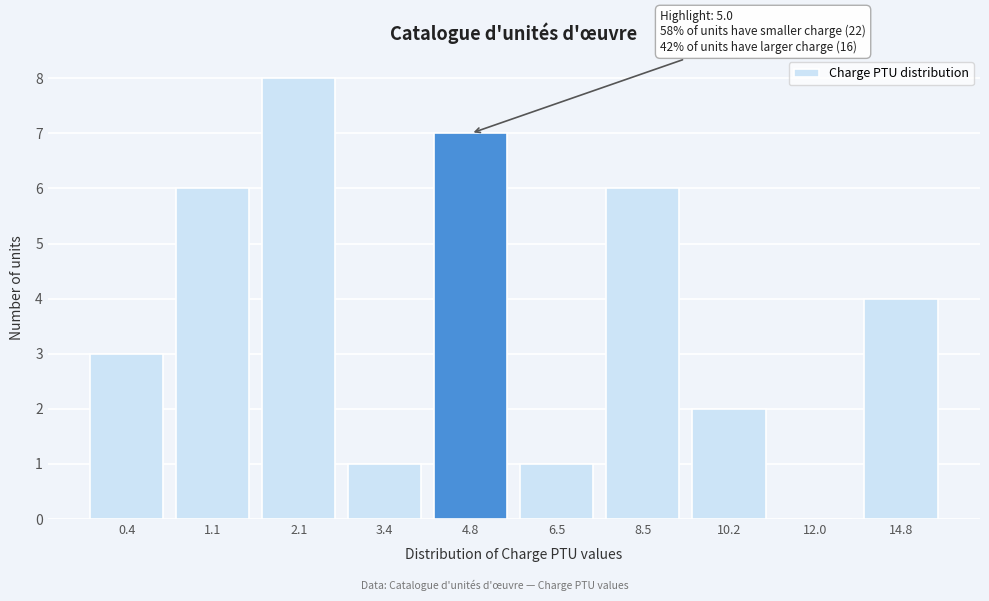

Reading left to right, what are all the values shown in this chart?

0.4=3	1.1=6	2.1=8	3.4=1	4.8=7	6.5=1	8.5=6	10.2=2	12.0=0	14.8=4